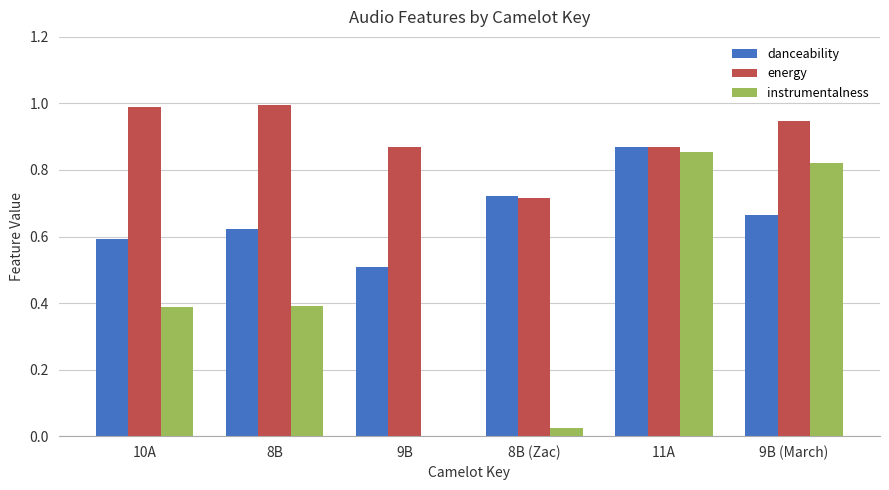

Is the value of instrumentalness at 8B (Zac) greater than the value of energy at 9B (March)?

No